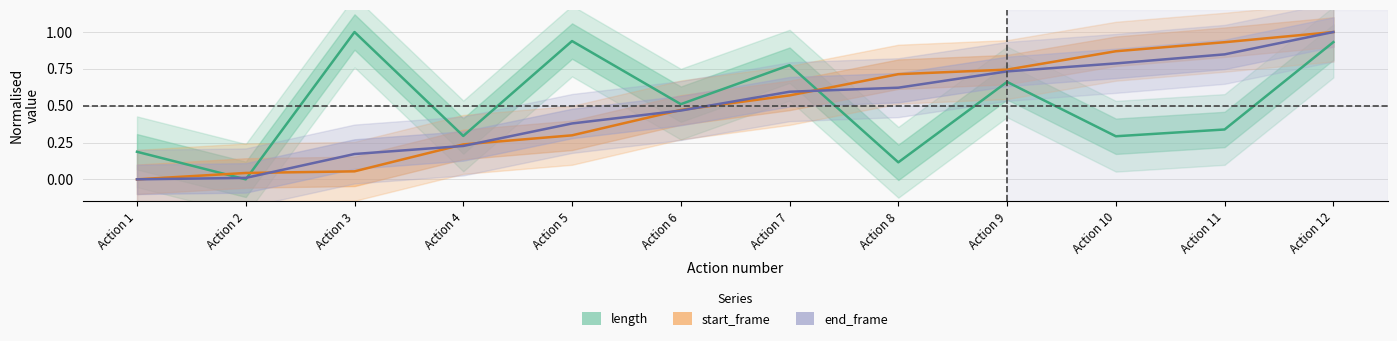

How many distinct data groups are displayed?

3